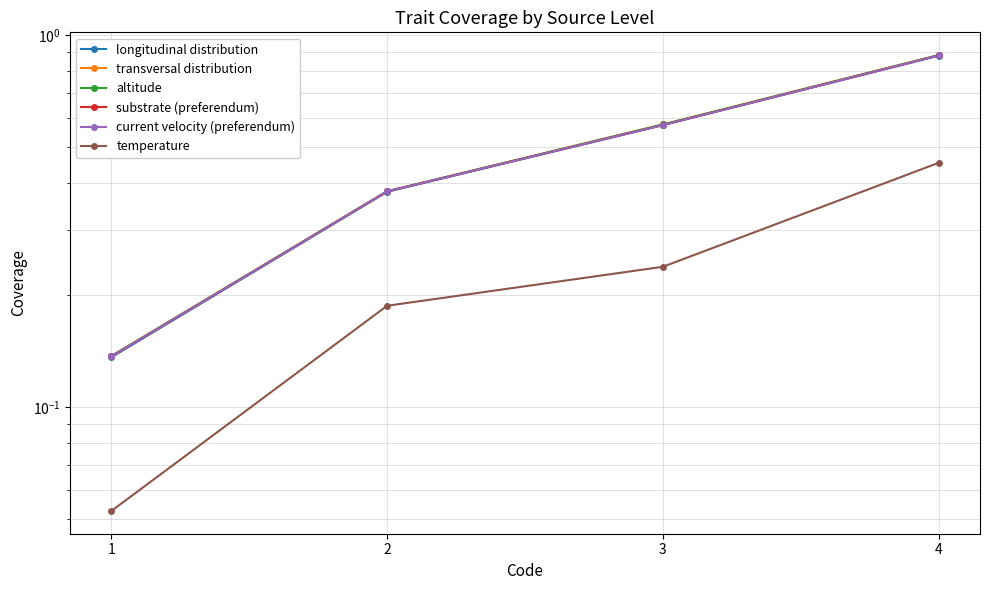

What is the value of the transversal distribution point at the 2nd from the left?

0.4